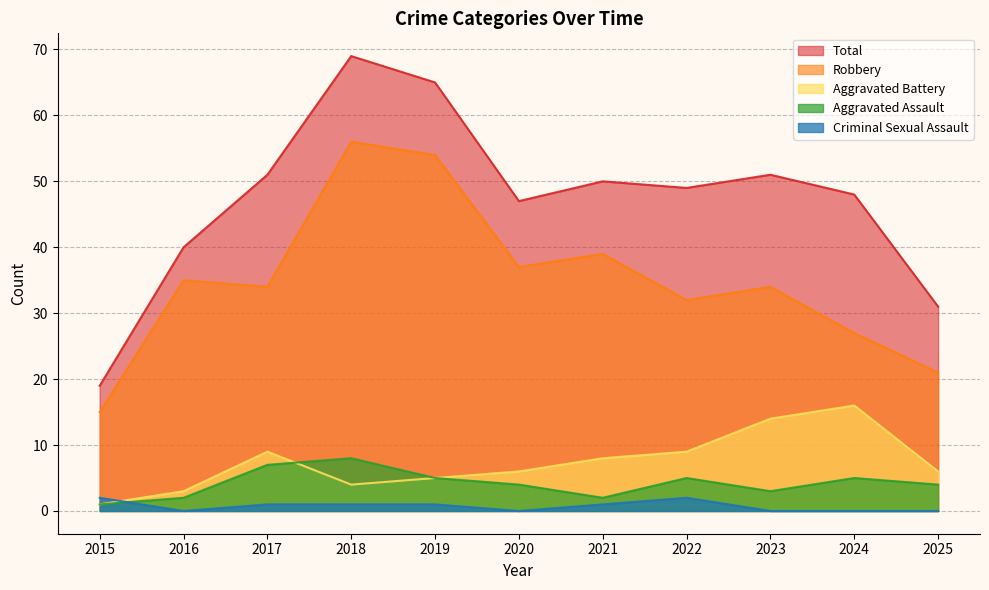

How many lines are shown in the chart?

5